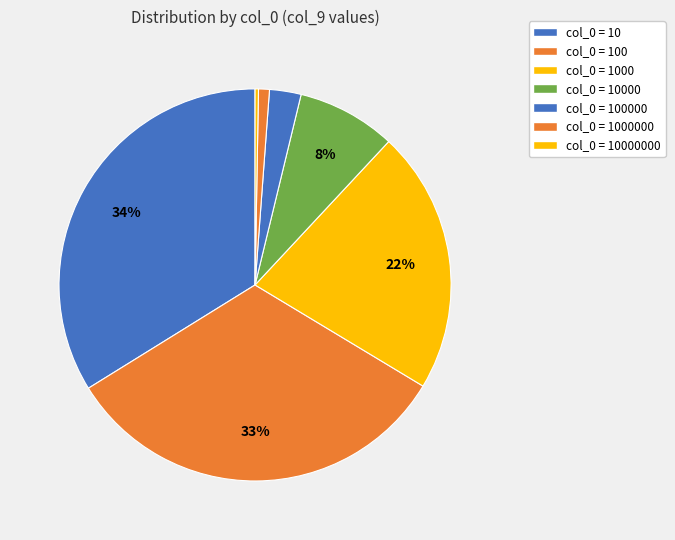

Count the number of slices in the pie.

7